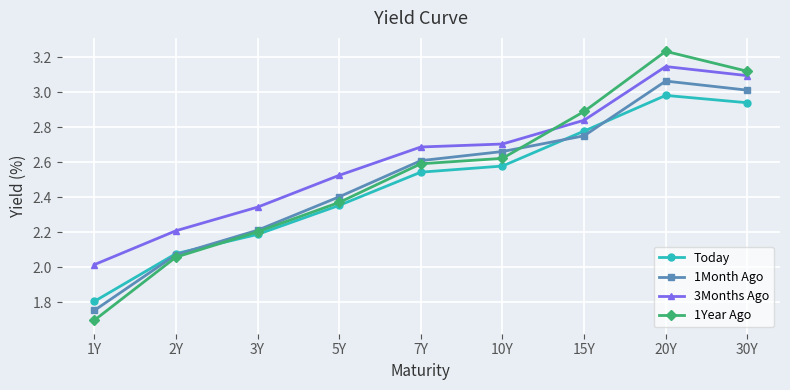

Which category has the lowest value across all series?

1Y